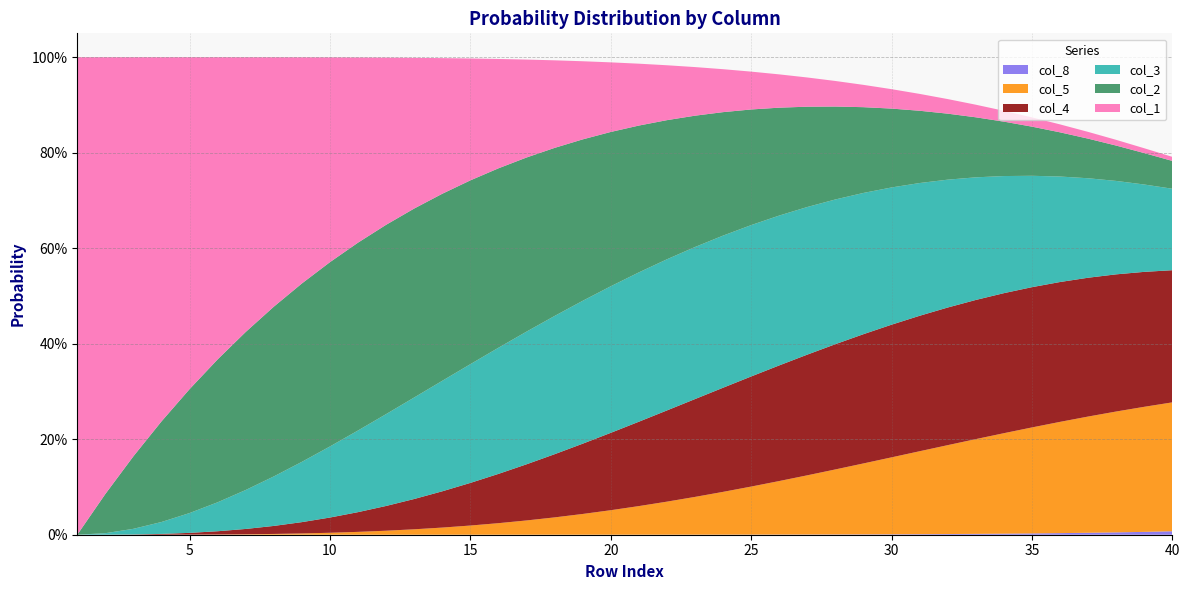

Reading right to left, extract all data points from this chart.

col_1: 40=0.0	39=0.0	38=0.0	37=0.0	36=0.0	35=0.0	34=0.0	33=0.0	32=0.0	31=0.0	30=0.0	29=0.0	28=0.1	27=0.1	26=0.1	25=0.1	24=0.1	23=0.1	22=0.1	21=0.1	20=0.1	19=0.2	18=0.2	17=0.2	16=0.2	15=0.3	14=0.3	13=0.3	12=0.4	11=0.4	10=0.4	9=0.5	8=0.5	7=0.6	6=0.6	5=0.7	4=0.8	3=0.8	2=0.9	1=1.0
col_2: 40=0.1	39=0.1	38=0.1	37=0.1	36=0.1	35=0.1	34=0.1	33=0.1	32=0.1	31=0.2	30=0.2	29=0.2	28=0.2	27=0.2	26=0.2	25=0.2	24=0.3	23=0.3	22=0.3	21=0.3	20=0.3	19=0.3	18=0.4	17=0.4	16=0.4	15=0.4	14=0.4	13=0.4	12=0.4	11=0.4	10=0.4	9=0.4	8=0.4	7=0.3	6=0.3	5=0.3	4=0.2	3=0.2	2=0.1	1=0.0
col_3: 40=0.2	39=0.2	38=0.2	37=0.2	36=0.2	35=0.2	34=0.2	33=0.3	32=0.3	31=0.3	30=0.3	29=0.3	28=0.3	27=0.3	26=0.3	25=0.3	24=0.3	23=0.3	22=0.3	21=0.3	20=0.3	19=0.3	18=0.3	17=0.3	16=0.3	15=0.2	14=0.2	13=0.2	12=0.2	11=0.2	10=0.1	9=0.1	8=0.1	7=0.1	6=0.1	5=0.0	4=0.0	3=0.0	2=0.0	1=0.0
col_4: 40=0.3	39=0.3	38=0.3	37=0.3	36=0.3	35=0.3	34=0.3	33=0.3	32=0.3	31=0.3	30=0.3	29=0.3	28=0.3	27=0.3	26=0.2	25=0.2	24=0.2	23=0.2	22=0.2	21=0.2	20=0.2	19=0.1	18=0.1	17=0.1	16=0.1	15=0.1	14=0.1	13=0.1	12=0.1	11=0.0	10=0.0	9=0.0	8=0.0	7=0.0	6=0.0	5=0.0	4=0.0	3=0.0	2=0.0	1=0.0
col_5: 40=0.3	39=0.3	38=0.3	37=0.2	36=0.2	35=0.2	34=0.2	33=0.2	32=0.2	31=0.2	30=0.2	29=0.1	28=0.1	27=0.1	26=0.1	25=0.1	24=0.1	23=0.1	22=0.1	21=0.1	20=0.1	19=0.0	18=0.0	17=0.0	16=0.0	15=0.0	14=0.0	13=0.0	12=0.0	11=0.0	10=0.0	9=0.0	8=0.0	7=0.0	6=0.0	5=0.0	4=0.0	3=0.0	2=0.0	1=0.0
col_8: 40=0.0	39=0.0	38=0.0	37=0.0	36=0.0	35=0.0	34=0.0	33=0.0	32=0.0	31=0.0	30=0.0	29=0.0	28=0.0	27=0.0	26=0.0	25=0.0	24=0.0	23=0.0	22=0.0	21=0.0	20=0.0	19=0.0	18=0.0	17=0.0	16=0.0	15=0.0	14=0.0	13=0.0	12=0.0	11=0.0	10=0.0	9=0.0	8=0.0	7=0.0	6=0.0	5=0.0	4=0.0	3=0.0	2=0.0	1=0.0